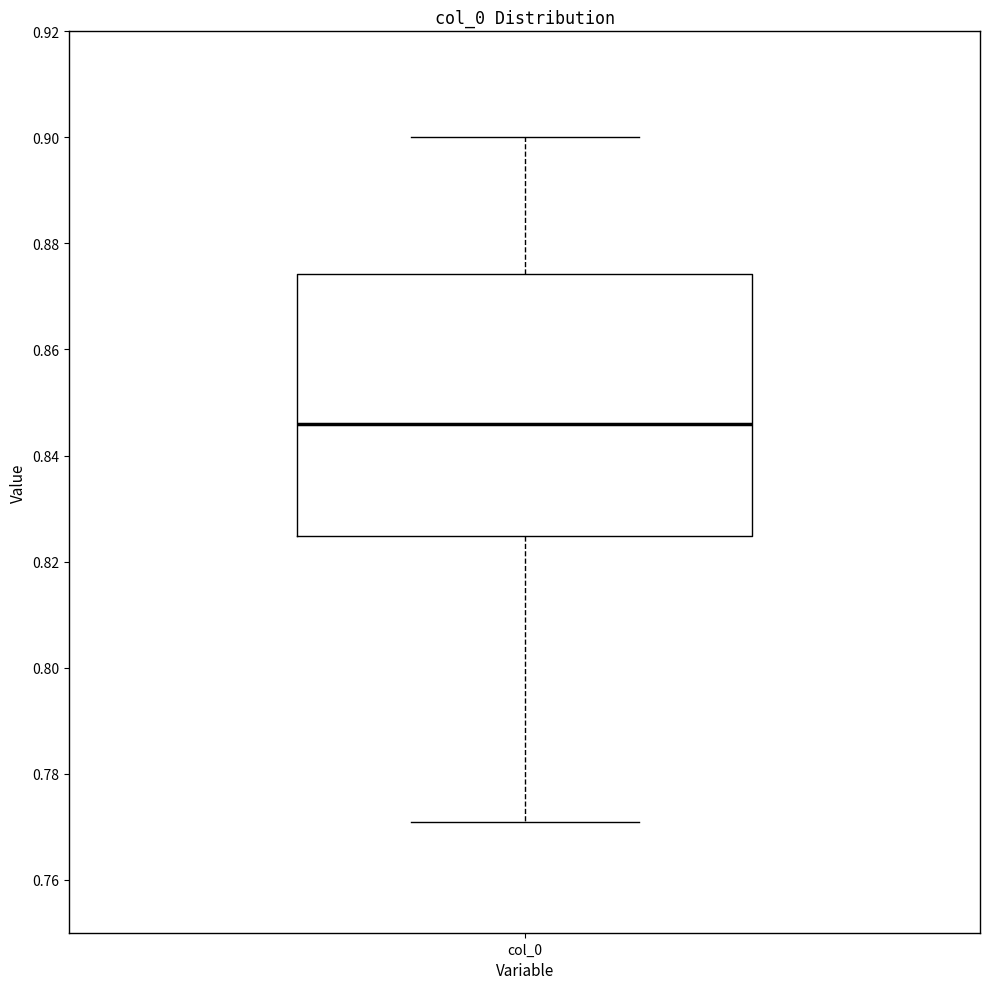

Read this box plot against the y-axis: the position of the median line, the range covered by the box, and the ends of both whiskers. The values are not printed on the chart, so give them approximately, as read against the axis.

median 0.846, box 0.824 to 0.874, whiskers 0.770 to 0.900